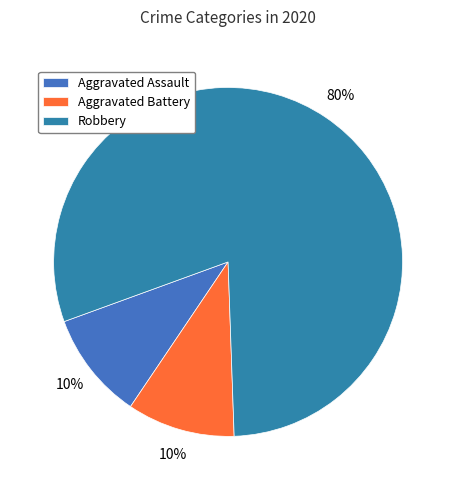

Combined, do Robbery and Aggravated Battery account for over 50%?

Yes